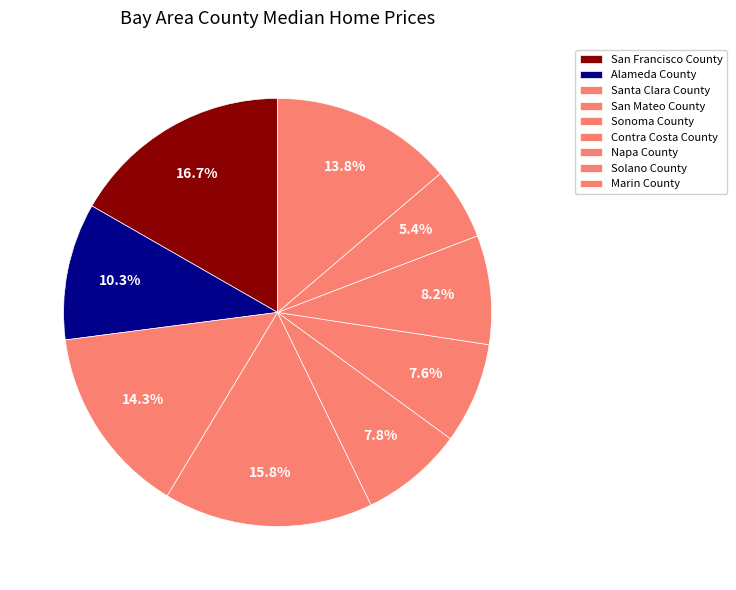

To the nearest percent, what percentage of the pie is Marin County?

14%